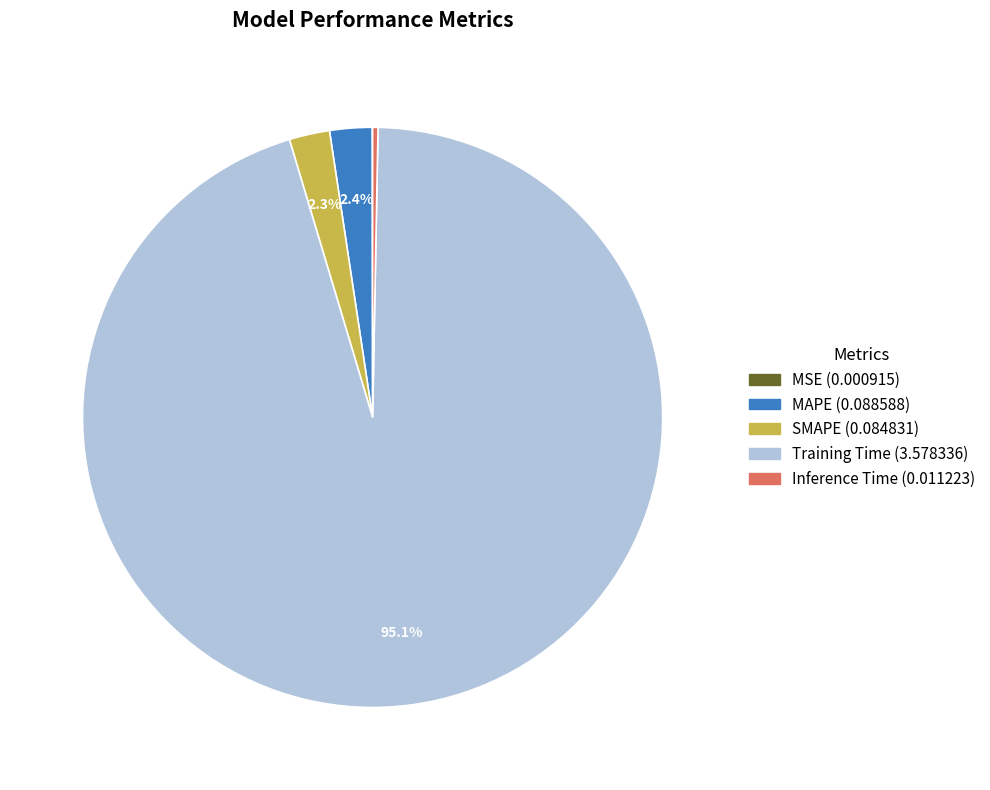

Which category has the biggest portion of the pie?

Training Time